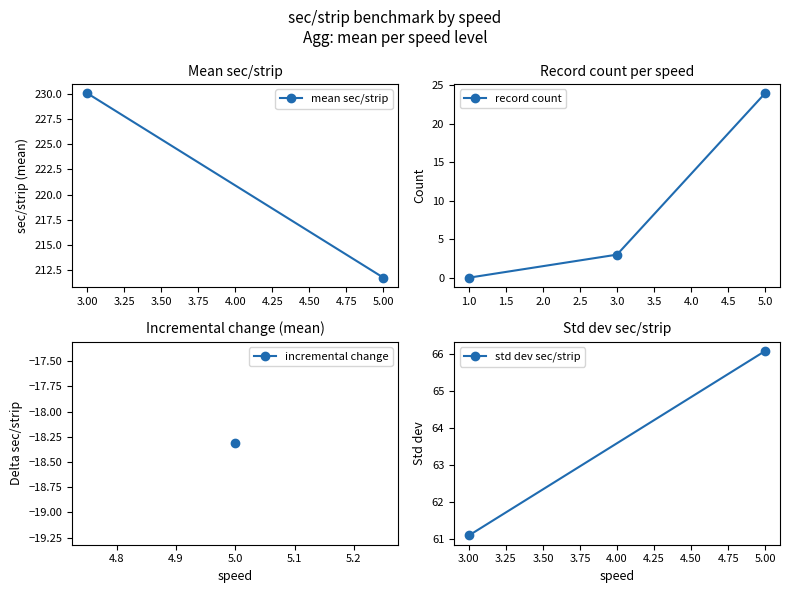

Where is record count nearest to the value 12?

3.0